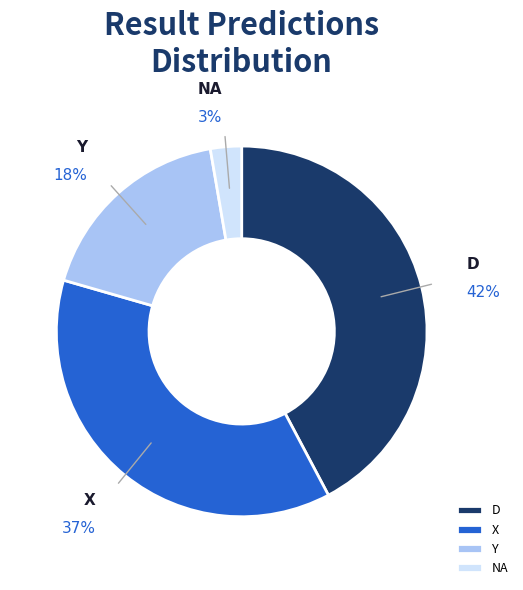

Is the sum of NA and X greater than half?

No